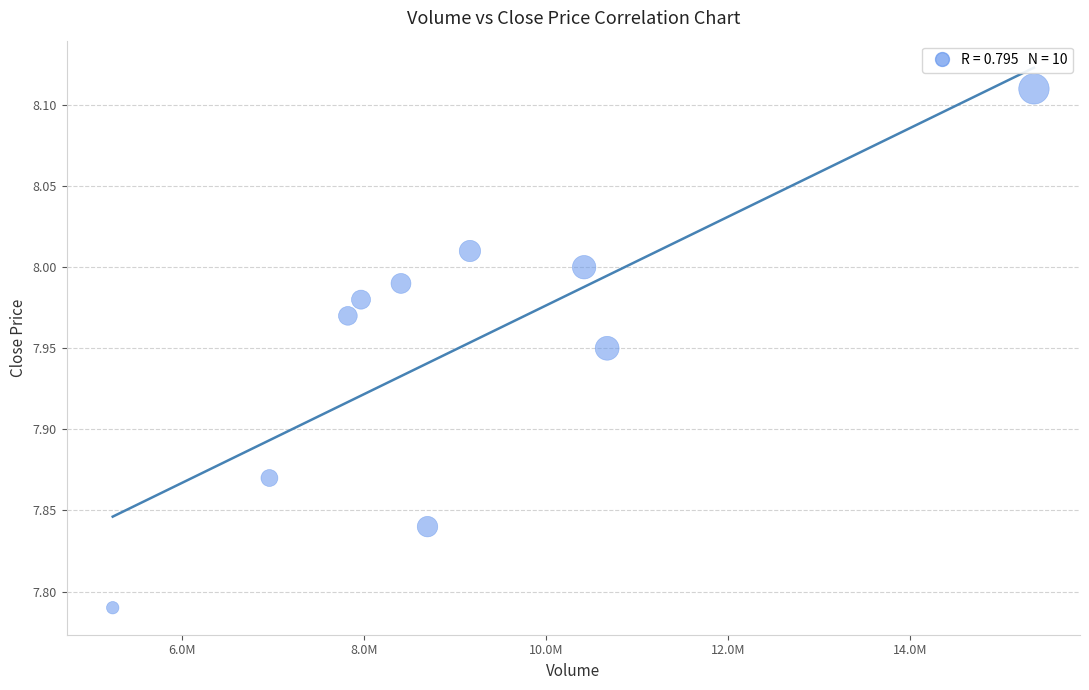

What is the range of X values (max minus min)?

10119100.0